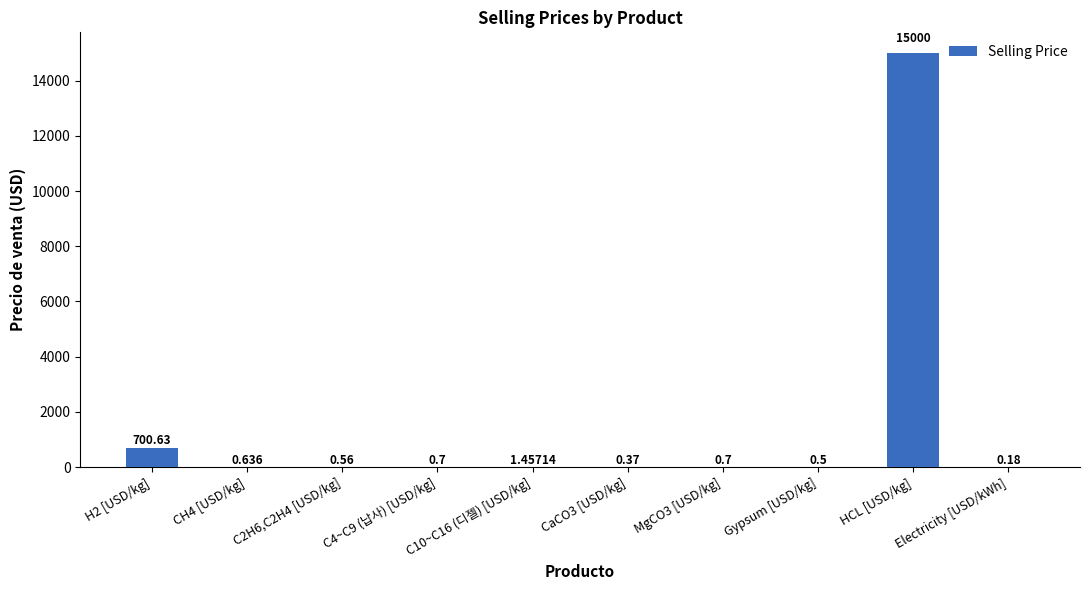

Which label corresponds to the largest value in the chart?

HCL [USD/kg]